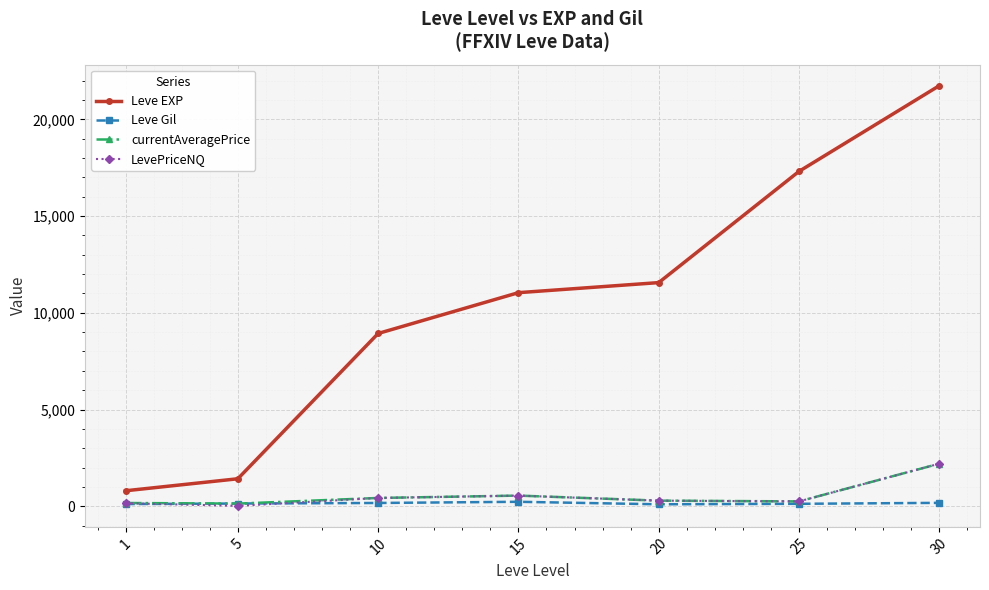

At how many categories does at least one series exceed 1667?

5